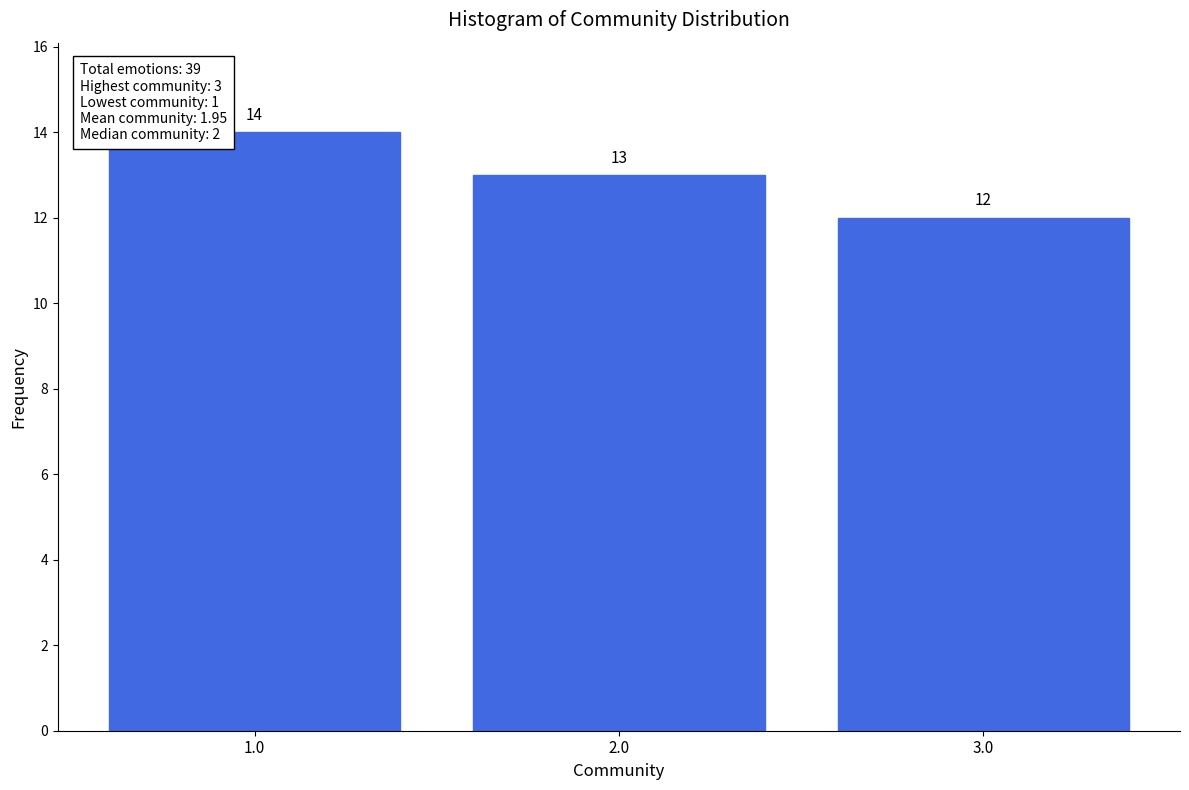

Reading left to right, what are all the values shown in this chart?

14	13	12